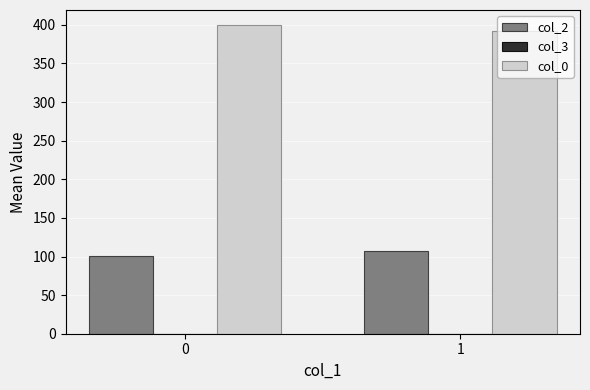

Which series has the largest total across all categories?

col_0